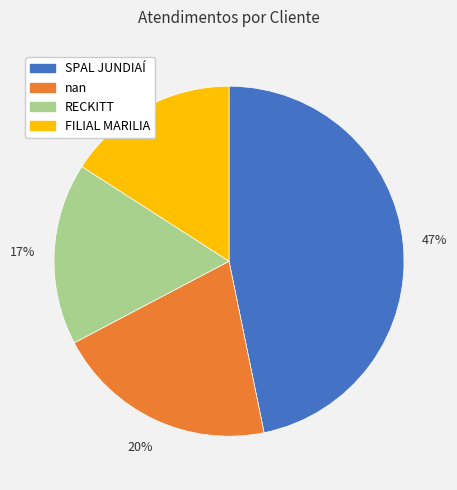

What is the largest slice in the pie chart?

SPAL JUNDIAÍ